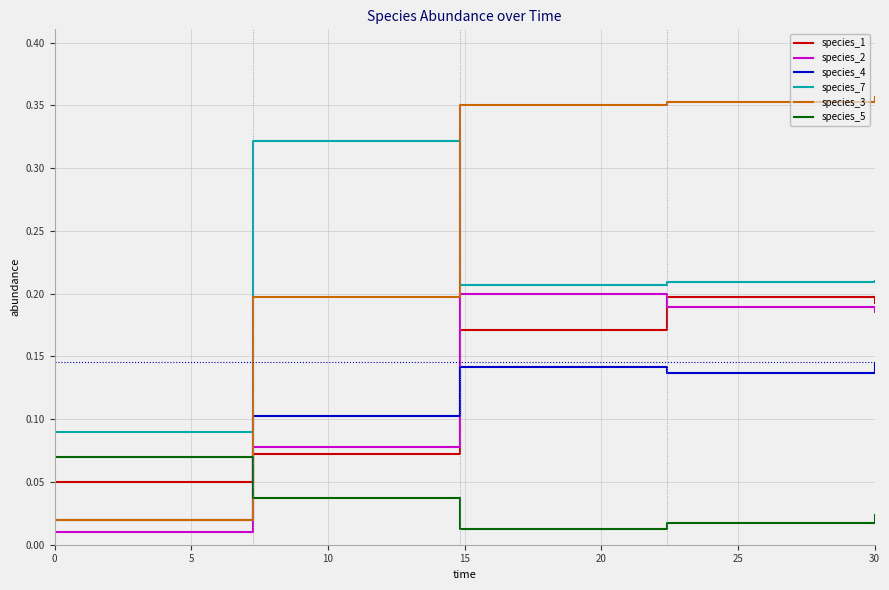

True or false: species_7 and species_2 cross at least once.

False